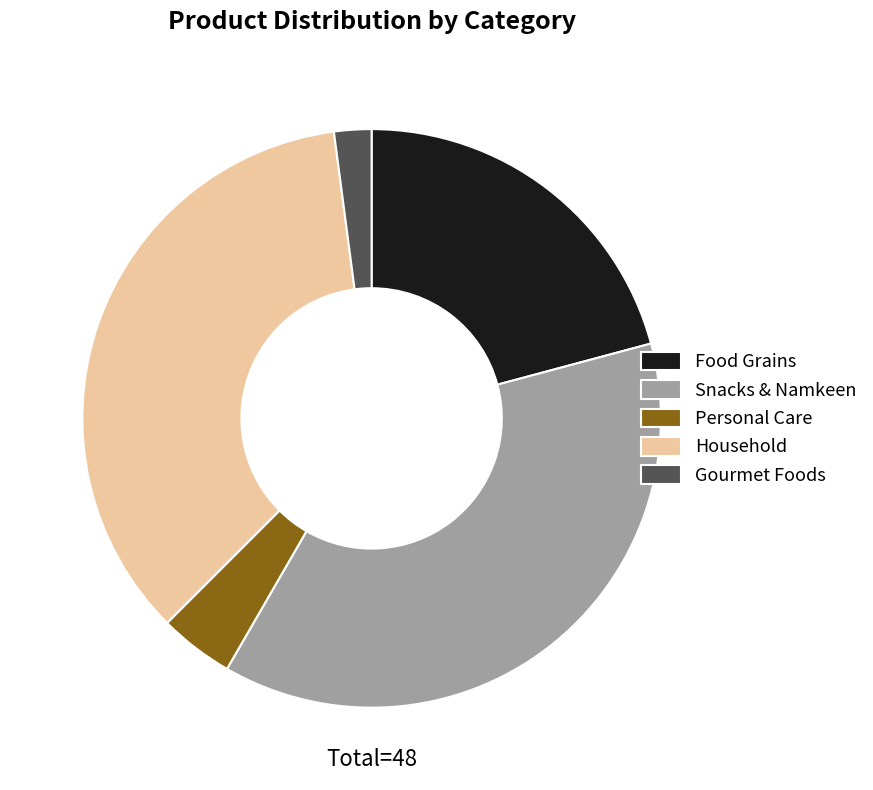

Rank the categories by value from lowest to highest.

Gourmet Foods, Personal Care, Food Grains, Household, Snacks & Namkeen